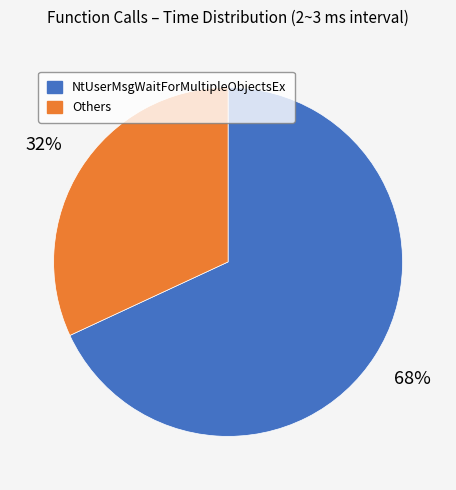

Is the sum of NtUserMsgWaitForMultipleObjectsEx and Others greater than half?

Yes